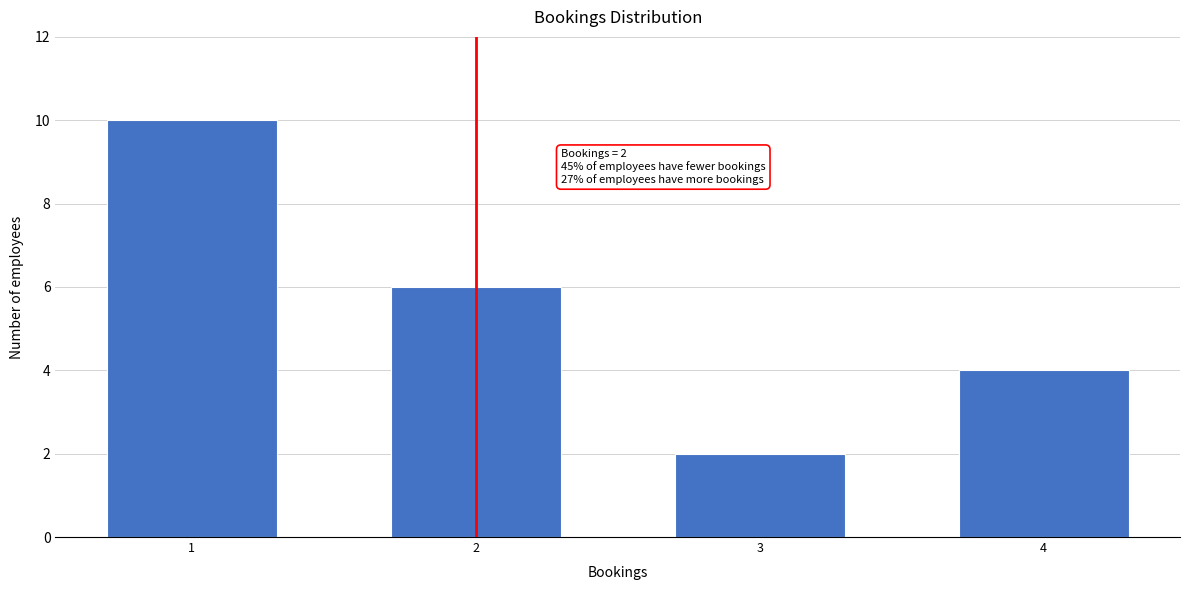

Reading left to right, what are all the values shown in this chart?

10	6	2	4